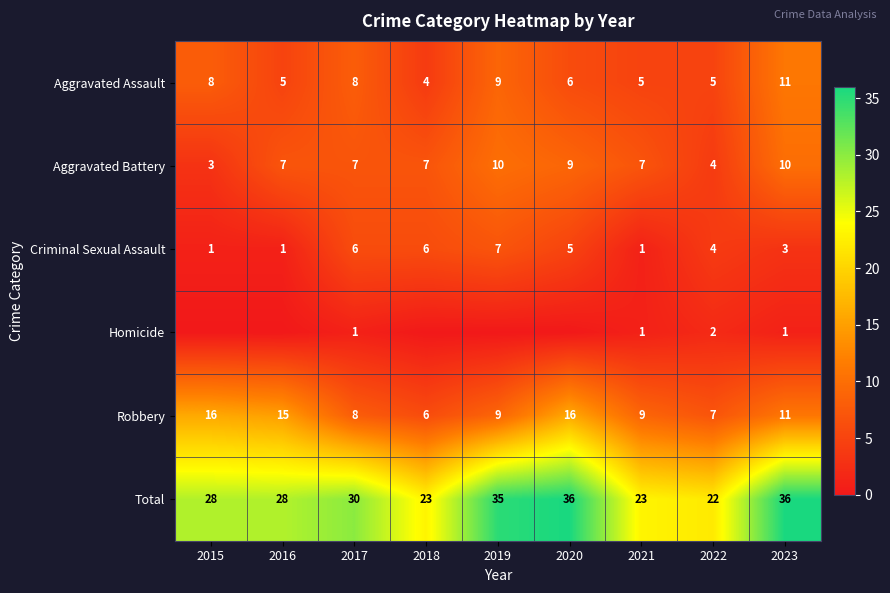

True or false: Total has a value of 35 at 2019.

True